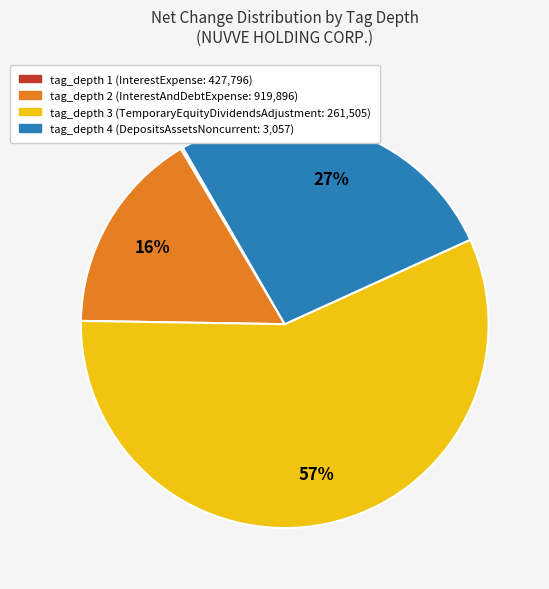

Is there a majority slice in this chart?

Yes